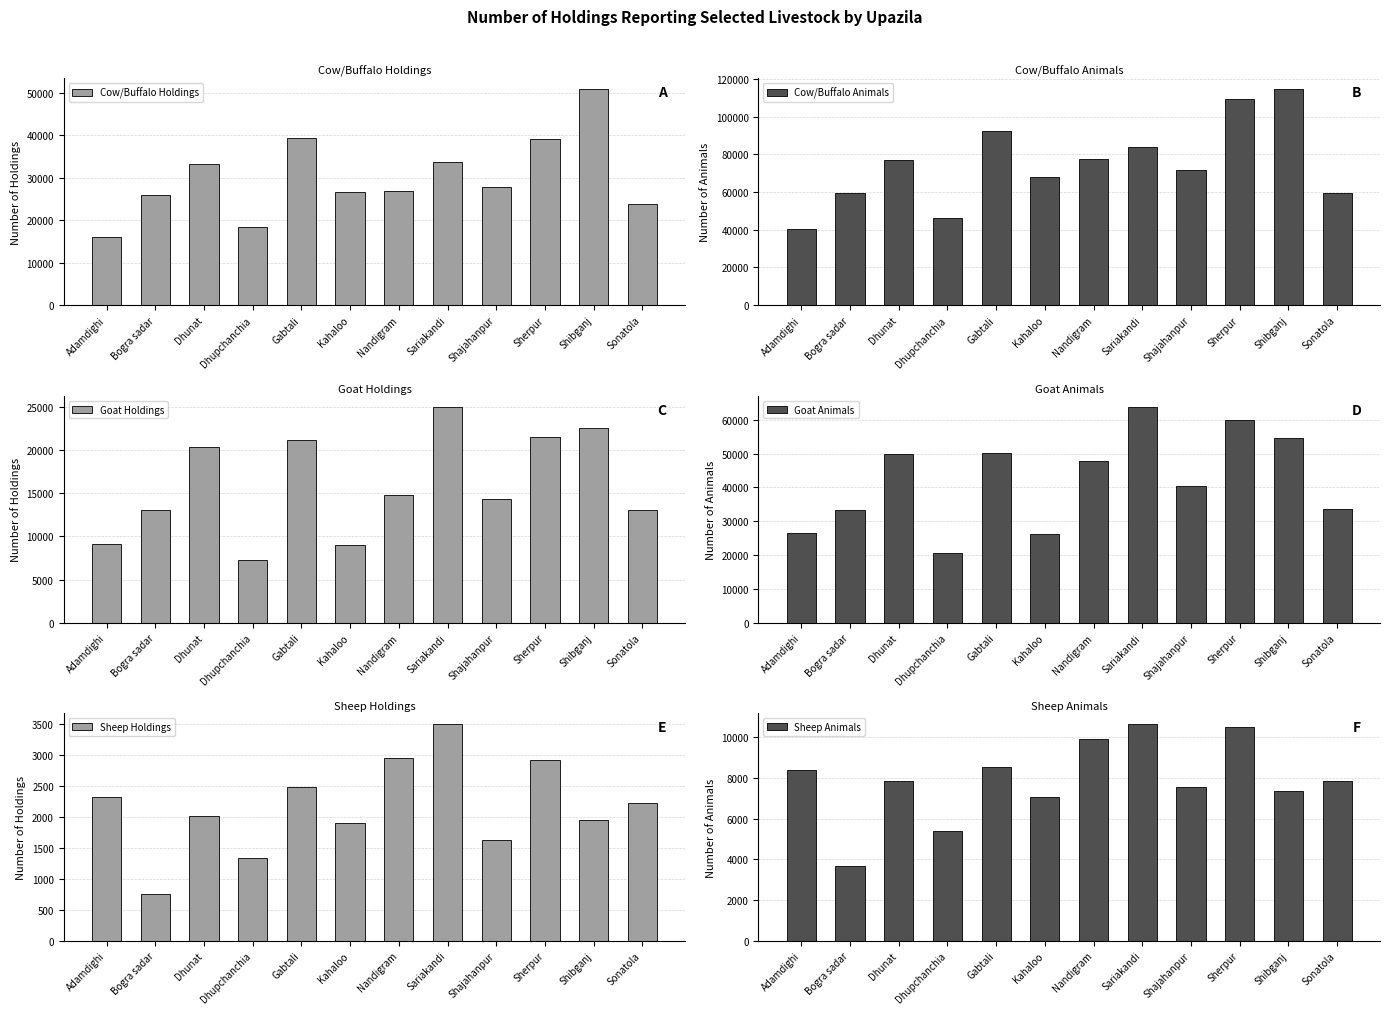

What is the difference between the Sheep Holdings values at Dhunat and Sherpur?

904